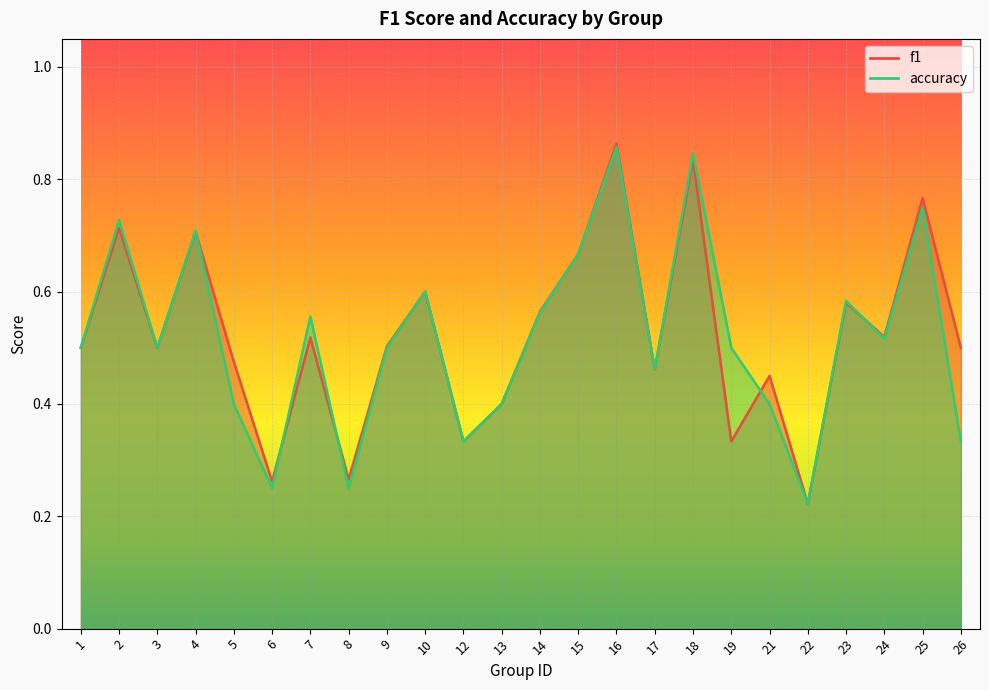

Reading left to right, what are all the values shown in this chart?

f1: 0.5	0.7	0.5	0.7	0.5	0.3	0.5	0.3	0.5	0.6	0.3	0.4	0.6	0.7	0.9	0.5	0.8	0.3	0.5	0.2	0.6	0.5	0.8	0.5
accuracy: 0.5	0.7	0.5	0.7	0.4	0.2	0.6	0.2	0.5	0.6	0.3	0.4	0.6	0.7	0.9	0.5	0.8	0.5	0.4	0.2	0.6	0.5	0.8	0.3